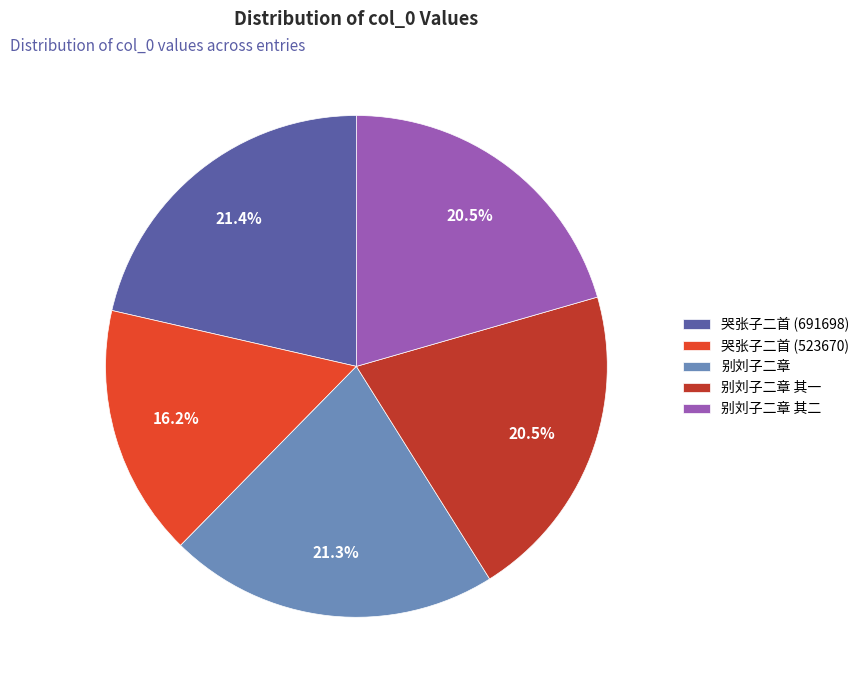

To the nearest percent, what is the average slice percentage?

20%